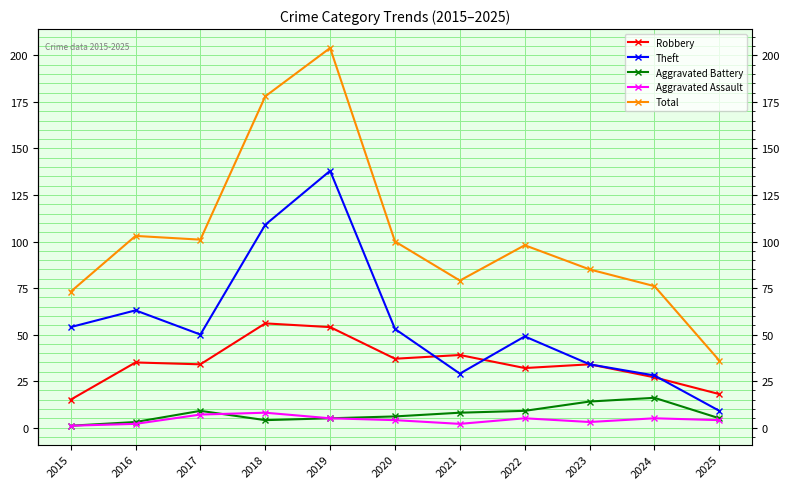

What is the sum of all Robbery values?

381